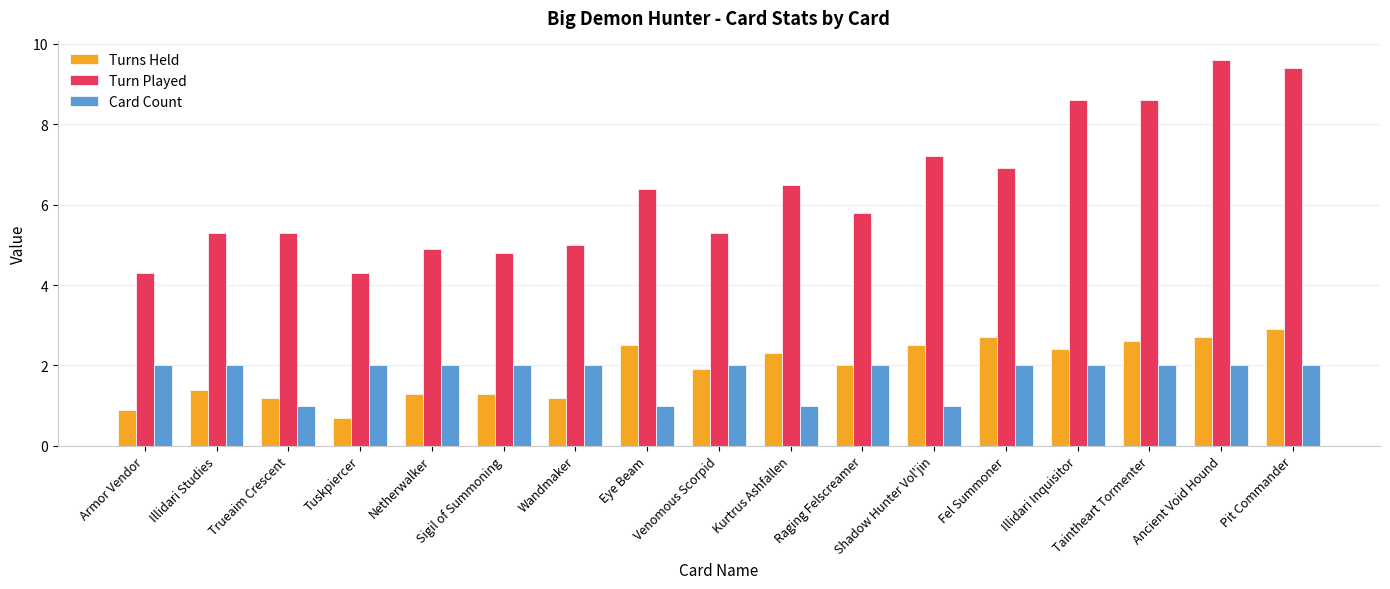

What are all the series names shown in the legend?

Turns Held, Turn Played, Card Count